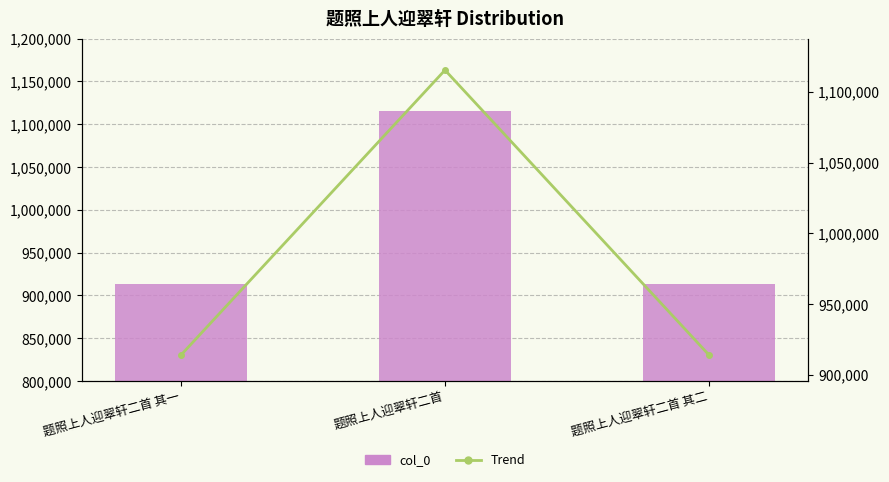

What is the maximum value shown in the chart?

1115322